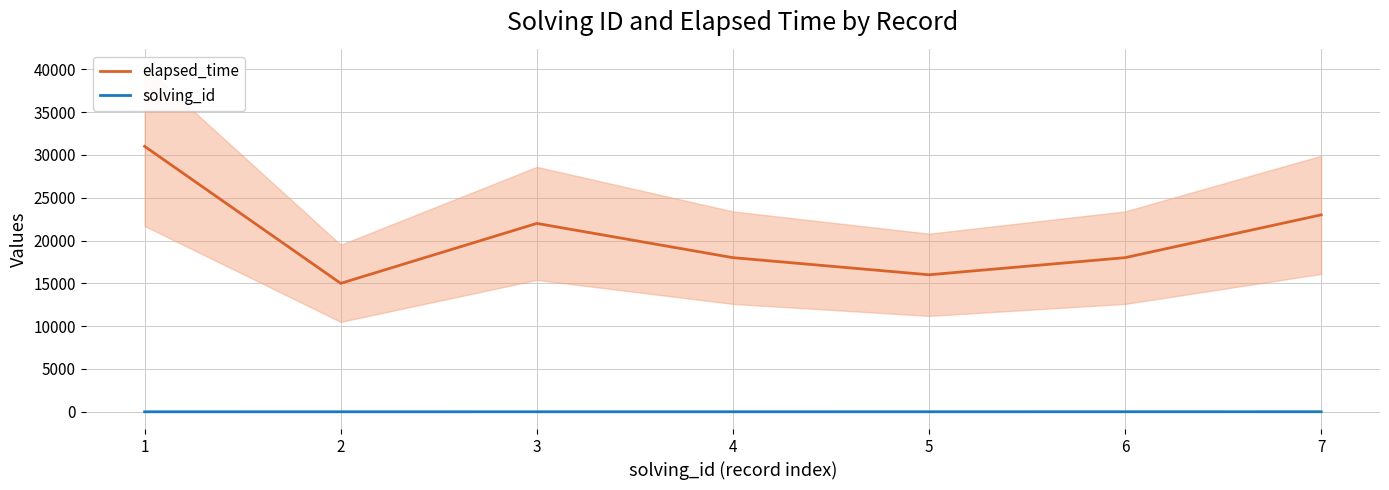

Reading left to right, extract all data points from this chart.

elapsed_time: 31000	15000	22000	18000	16000	18000	23000
solving_id: 1	2	3	4	5	6	7